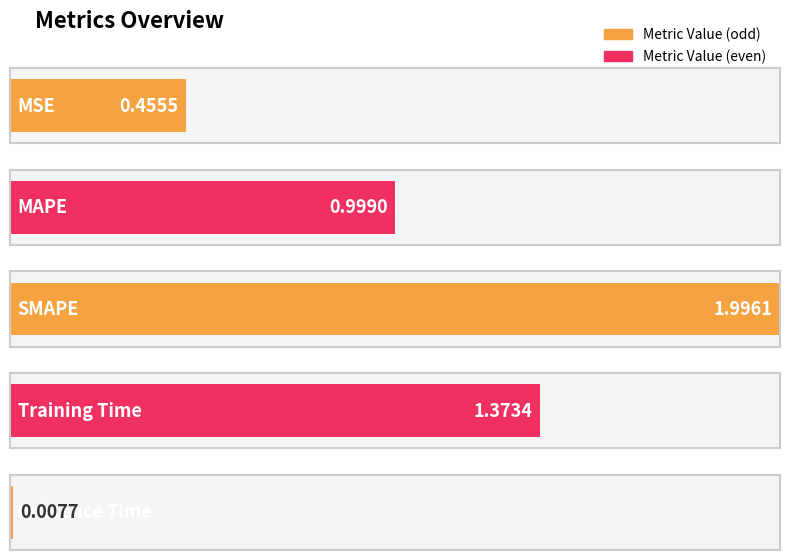

Where is the data nearest to the value 1?

MAPE